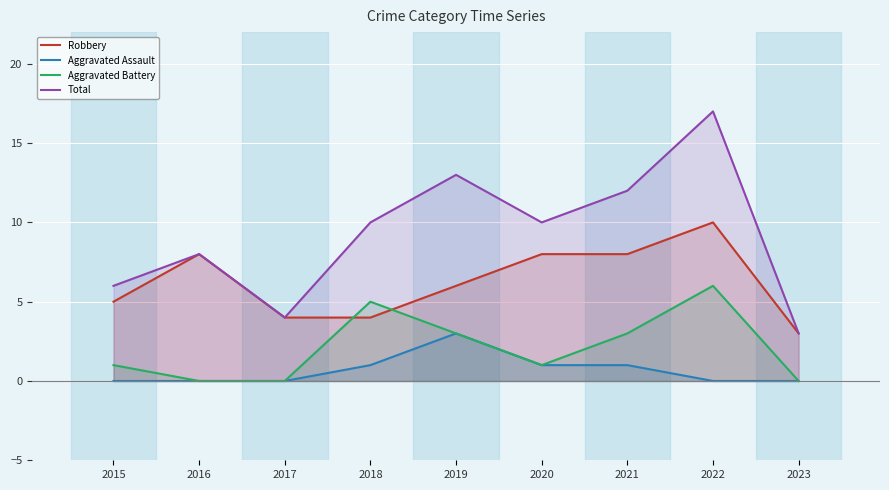

How many Robbery values are between 4 and 8?

7